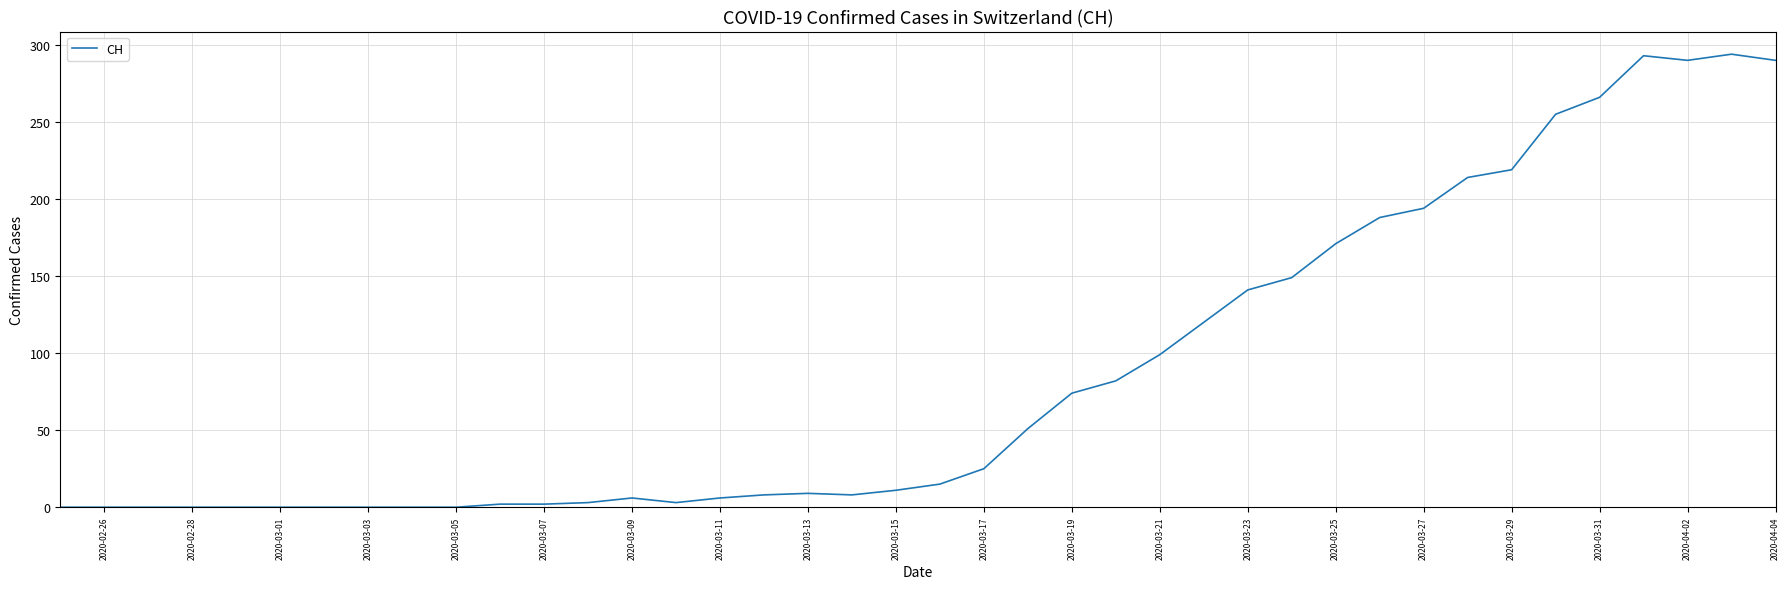

What is the maximum value shown in the chart?

294